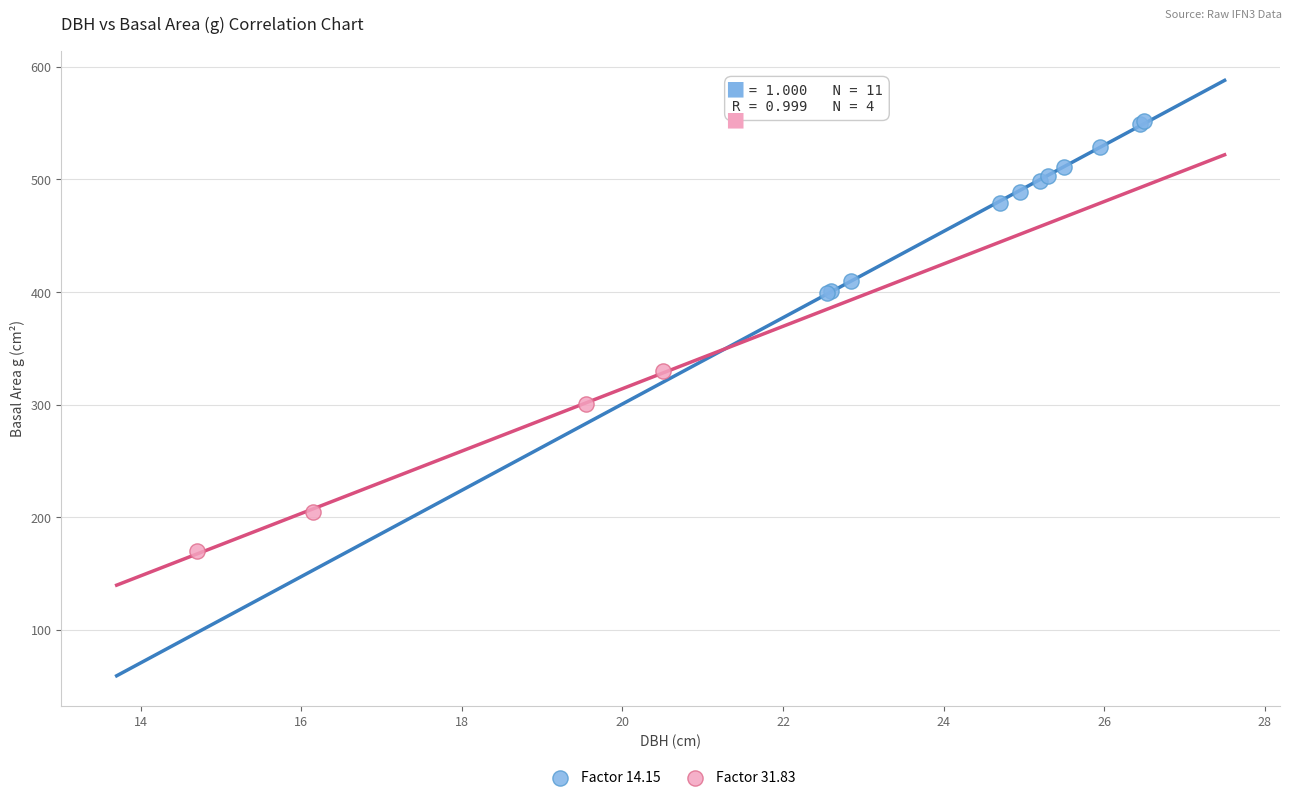

Which series contains the lowest Y value?

Factor 31.83